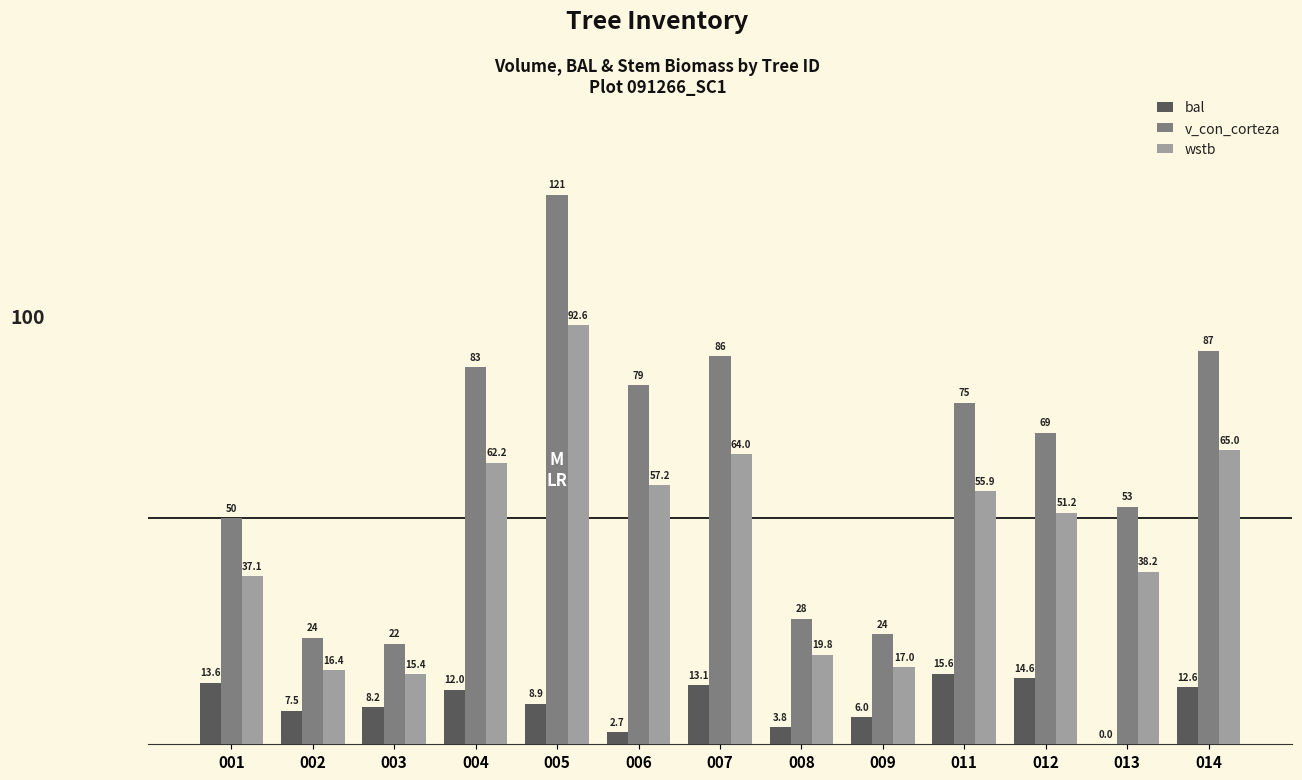

What is the highest value of the wstb series?

92.6